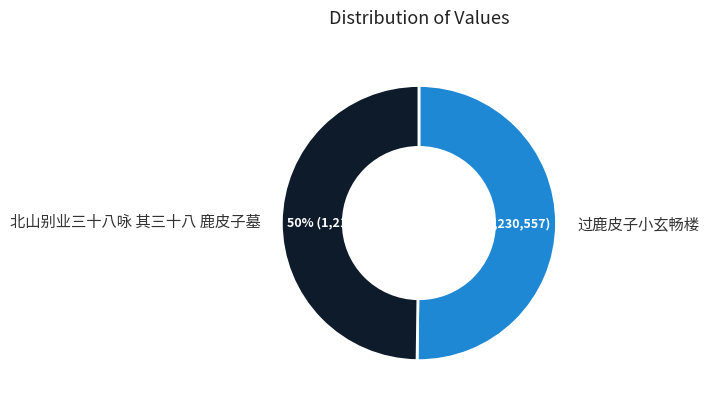

Is the sum of 北山别业三十八咏 其三十八 鹿皮子墓 and 过鹿皮子小玄畅楼 greater than half?

Yes